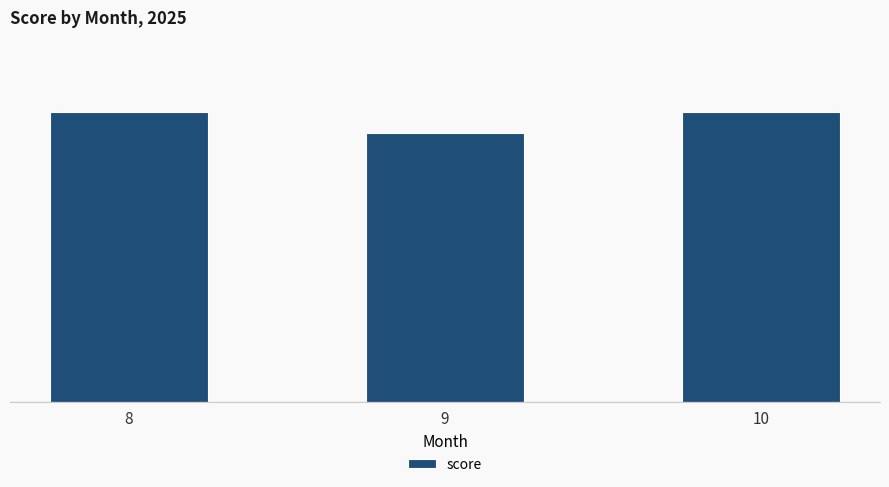

Reading left to right, transcribe all the data shown in this chart.

8=80.2	9=74.5	10=80.2